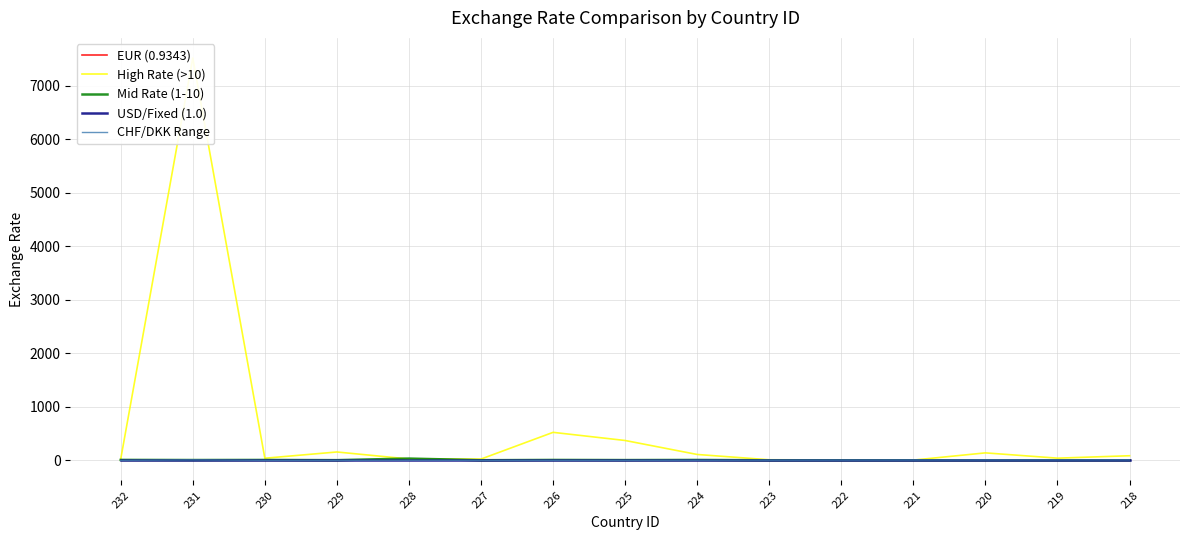

Rank the series at 229 from lowest to highest value.

EUR (0.9343), CHF/DKK Range, USD/Fixed (1.0), Mid Rate (1-10), High Rate (>10)